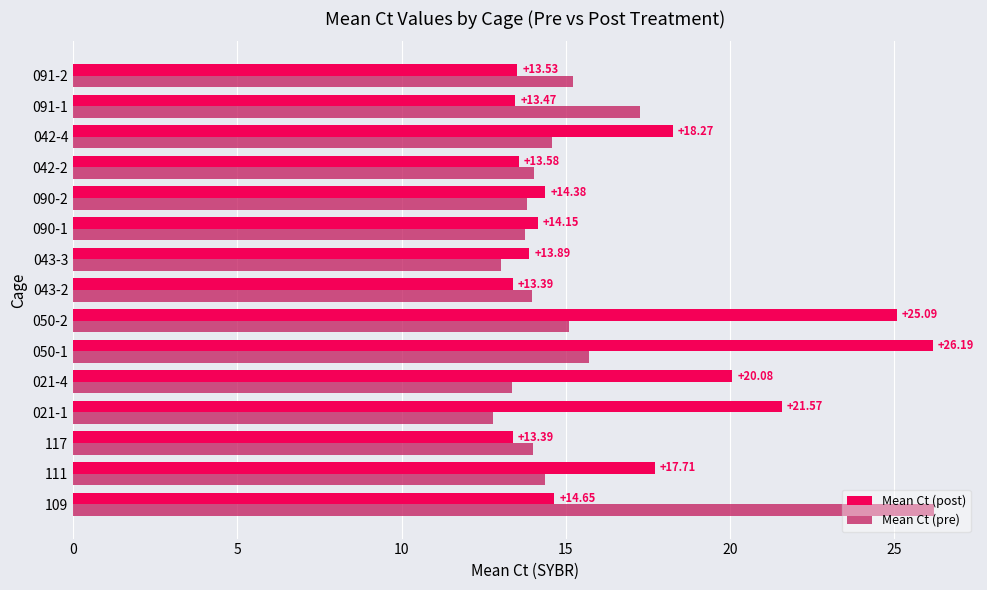

Between 090-1 and 042-2, which series saw the biggest shift?

Mean Ct (post)